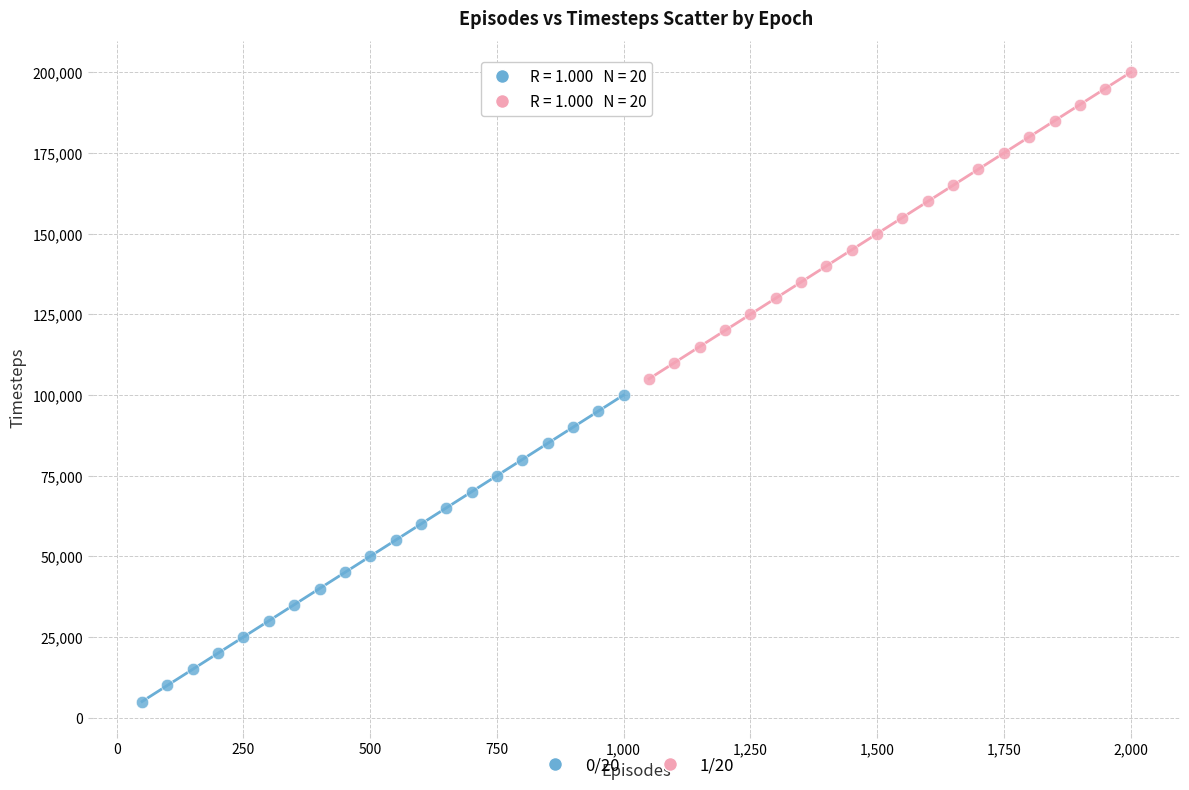

Which series contains the highest Y value?

1/20